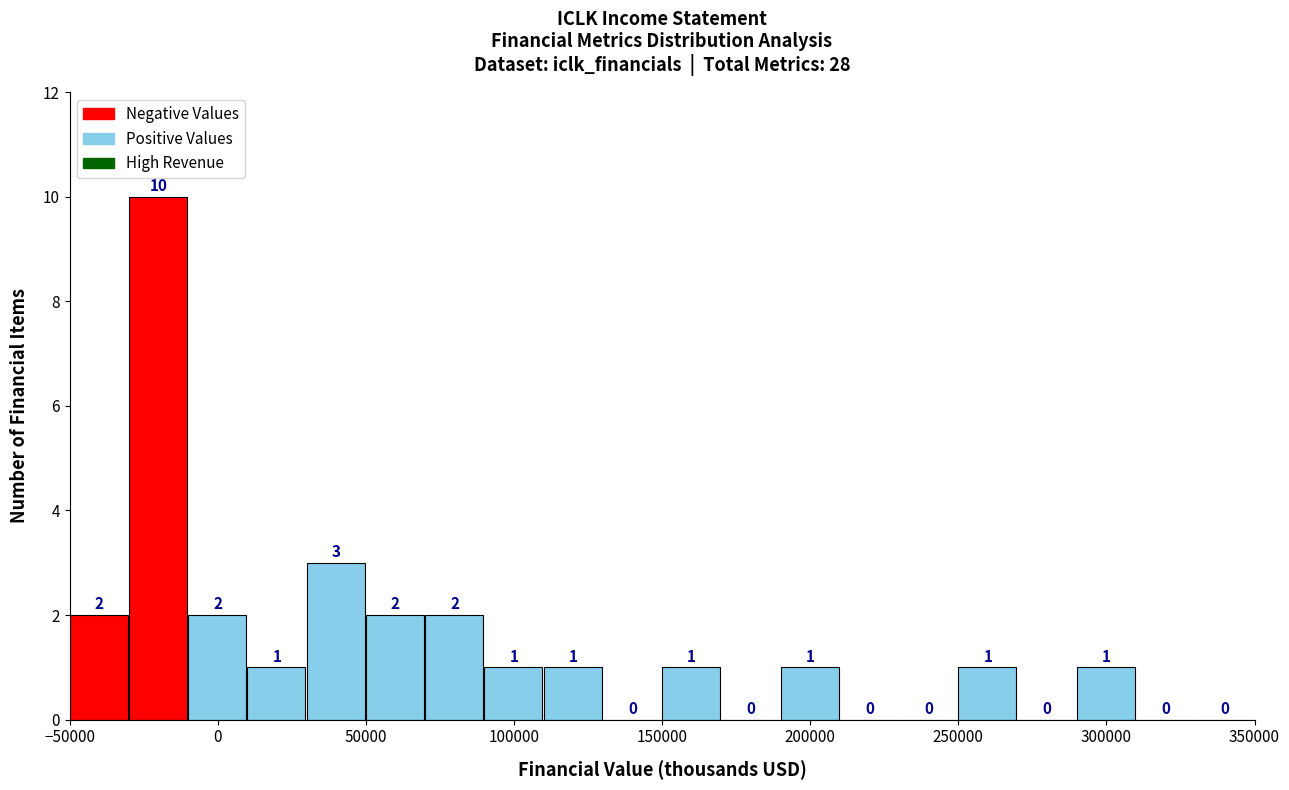

Reading left to right, list every bar in this chart as the range it spans on the x-axis followed by its height.

-50000 to -30000: 2
-30000 to -10000: 10
-10000 to 10000: 2
10000 to 30000: 1
30000 to 50000: 3
50000 to 70000: 2
70000 to 90000: 2
90000 to 110000: 1
110000 to 130000: 1
130000 to 150000: 0
150000 to 170000: 1
170000 to 190000: 0
190000 to 210000: 1
210000 to 230000: 0
230000 to 250000: 0
250000 to 270000: 1
270000 to 290000: 0
290000 to 310000: 1
310000 to 330000: 0
330000 to 350000: 0